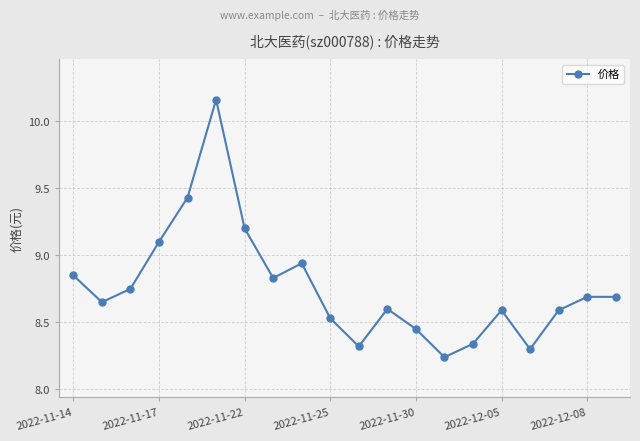

What is the difference between the maximum and minimum values?

1.9